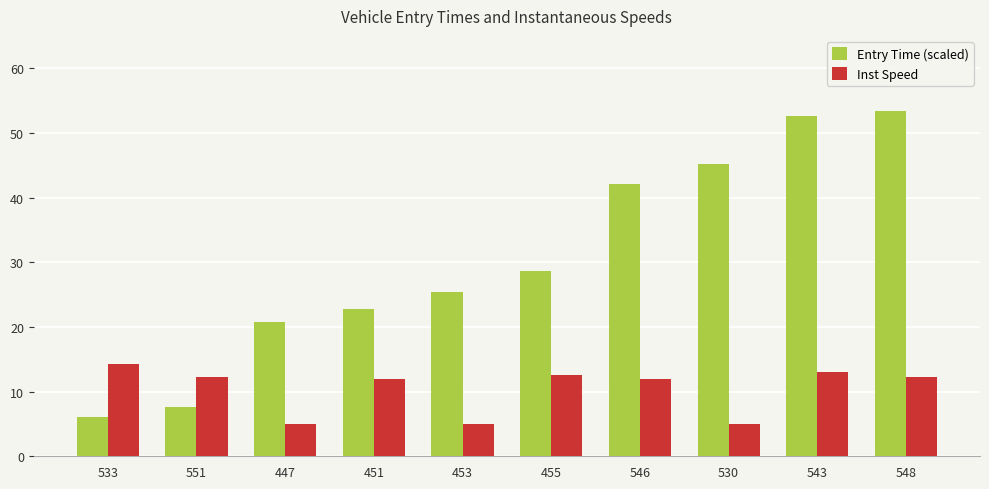

What is the lowest value of the Inst Speed series?

5.0